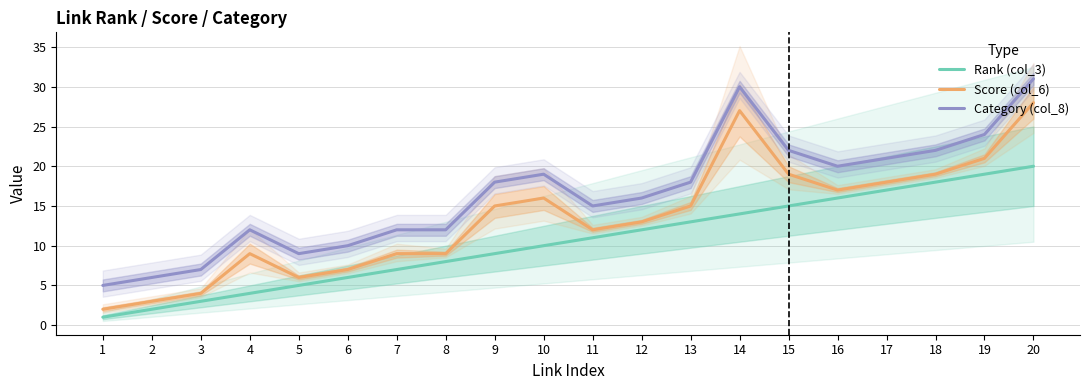

Which series has the widest spread of values?

Score (col_6)